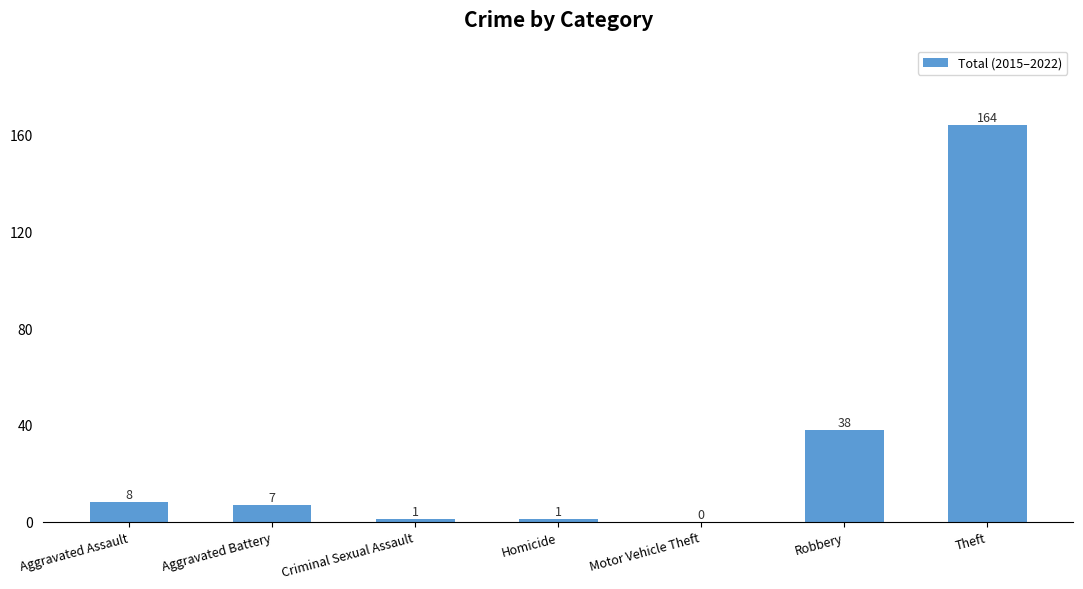

What is the sum of all values?

219